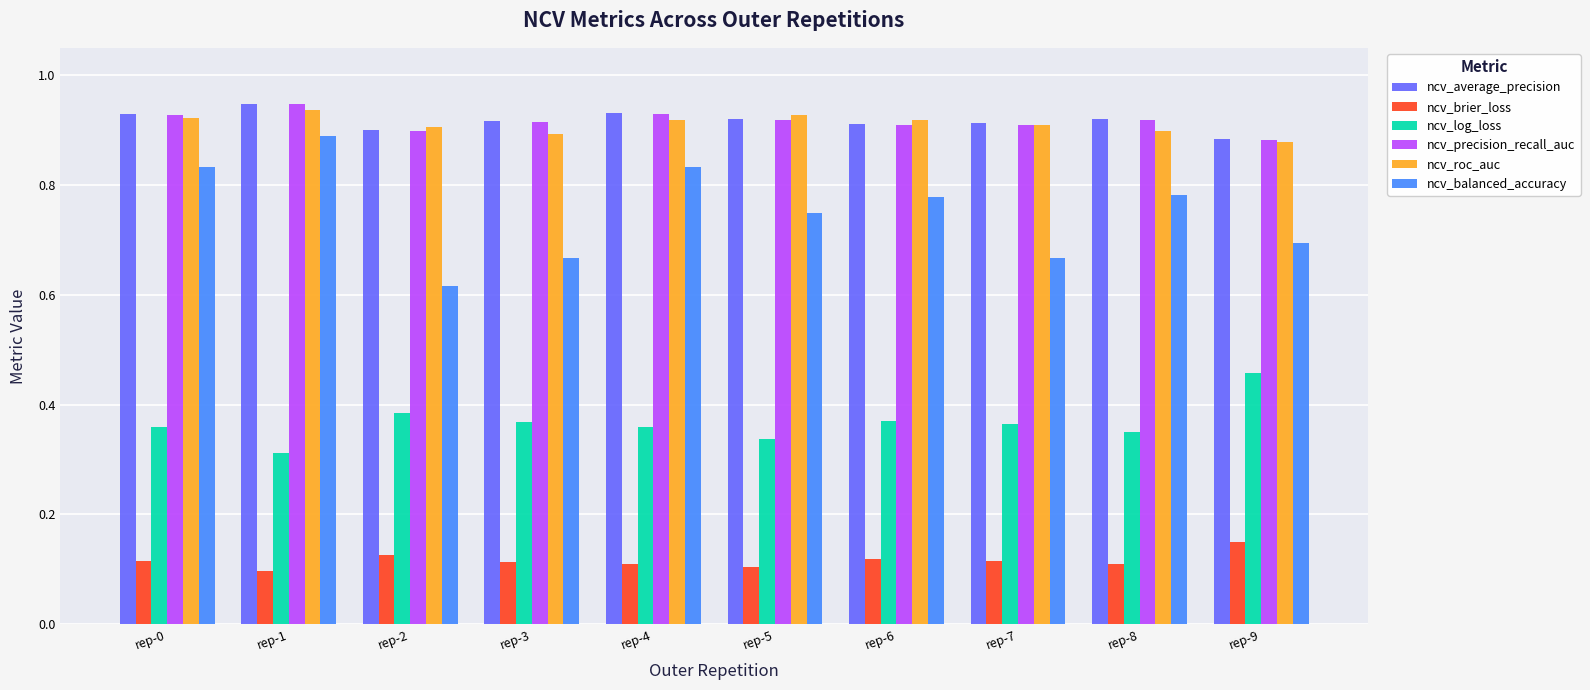

Which series has the widest spread of values?

ncv_balanced_accuracy